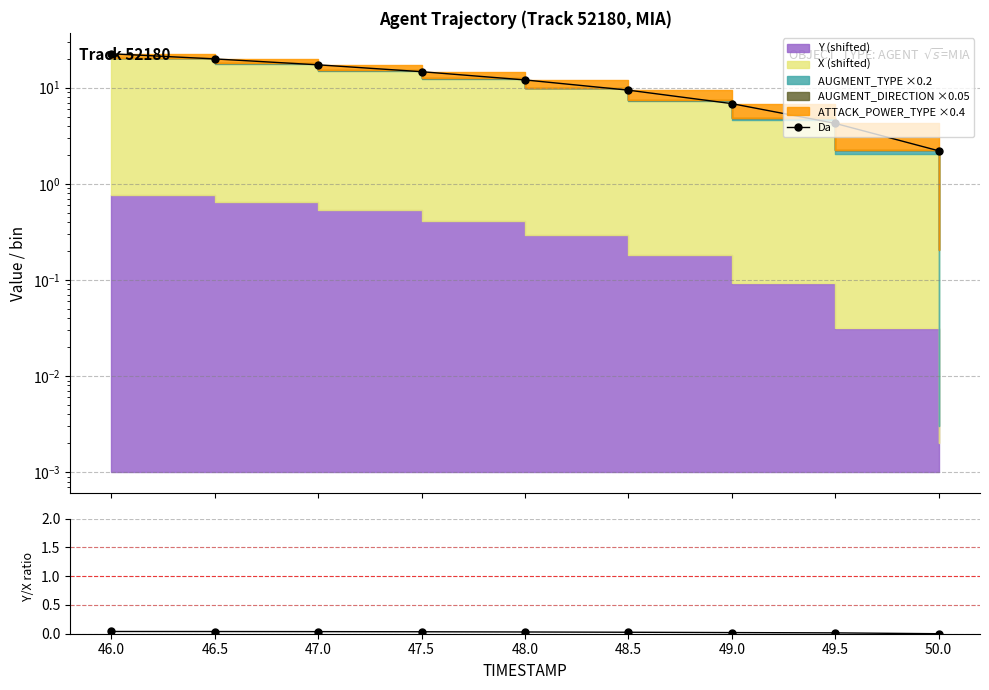

True or false: Y/X ratio and Da cross at least once.

False